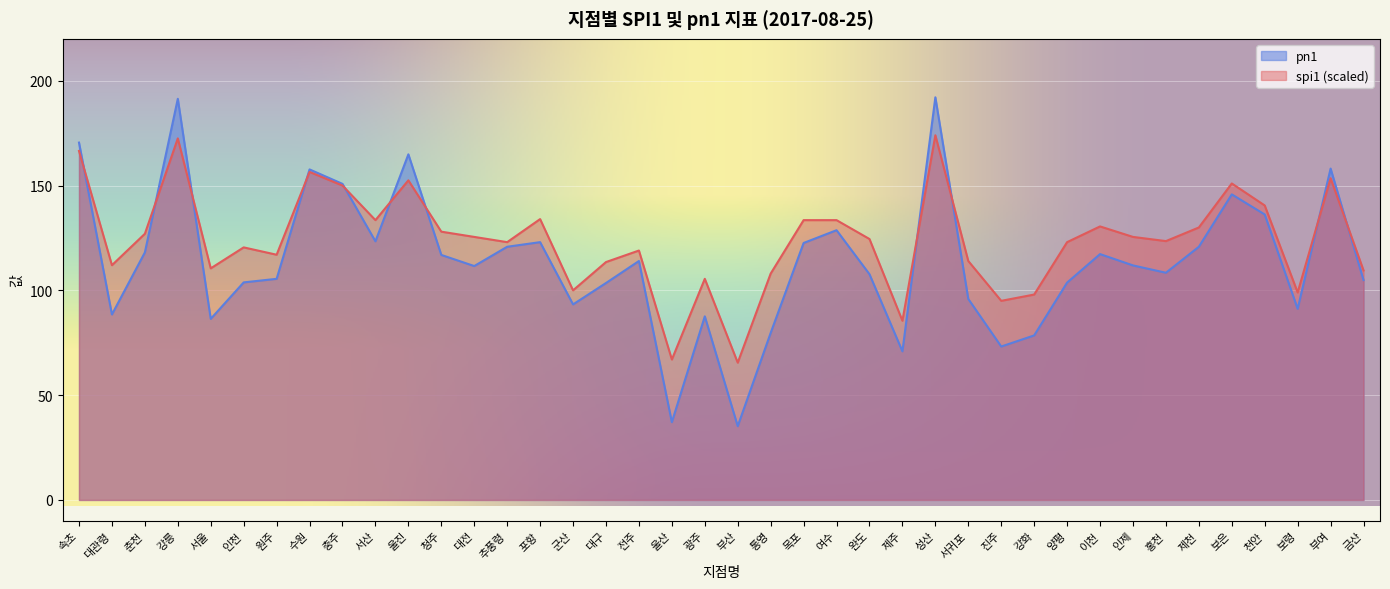

The value of spi1 at 강화 is 130.0. True or false?

False